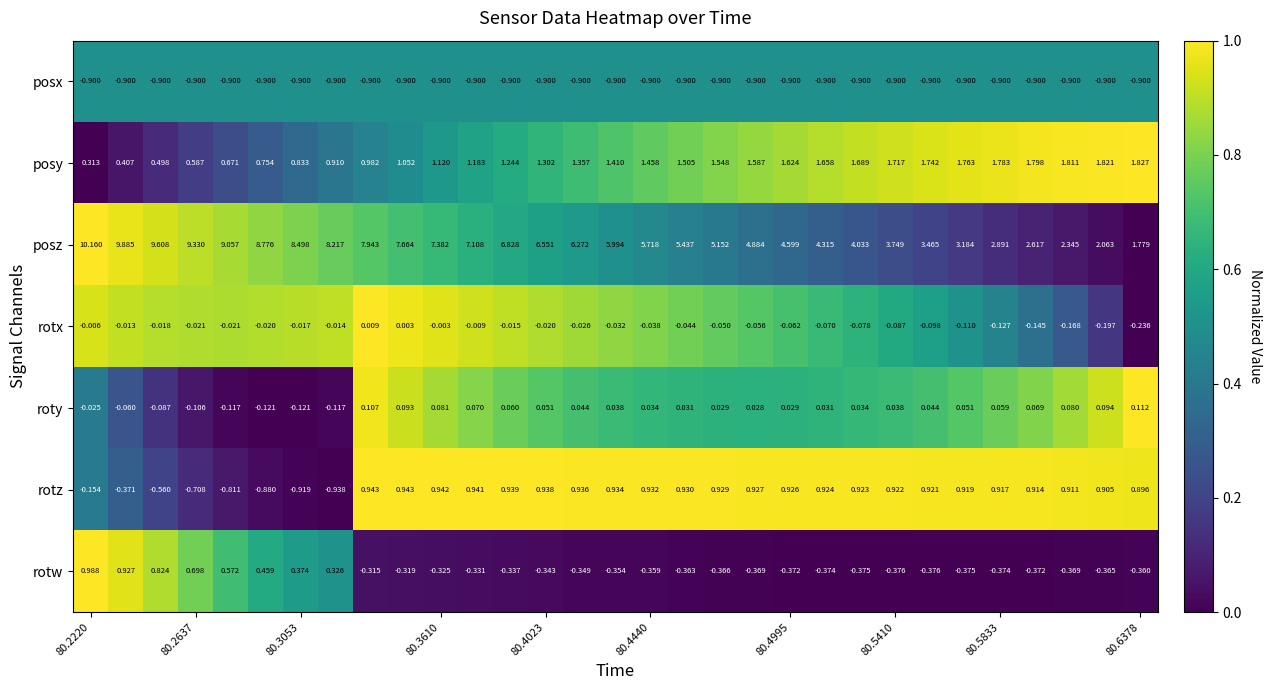

List the series in order of their peak value, highest first.

posz, posy, rotw, rotz, roty, rotx, posx